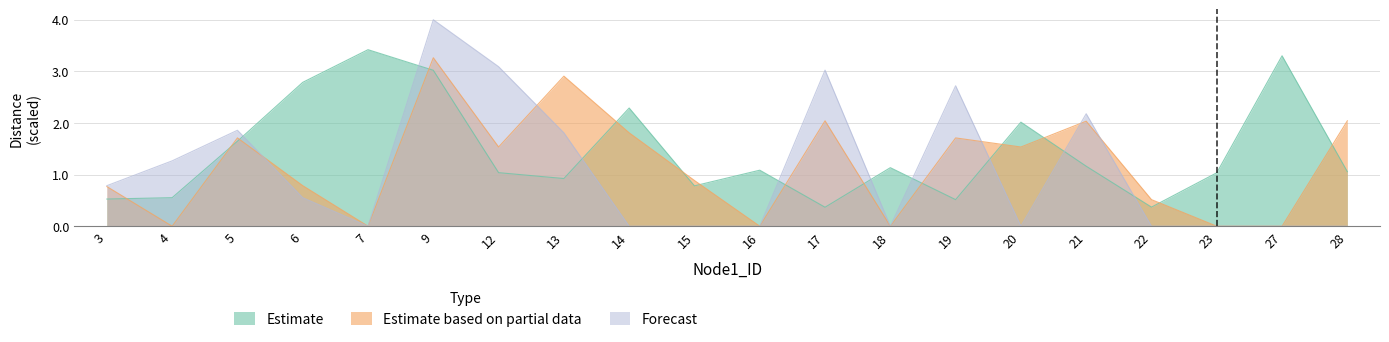

What is the value of the Estimate point at the 13th from the left?

1.1